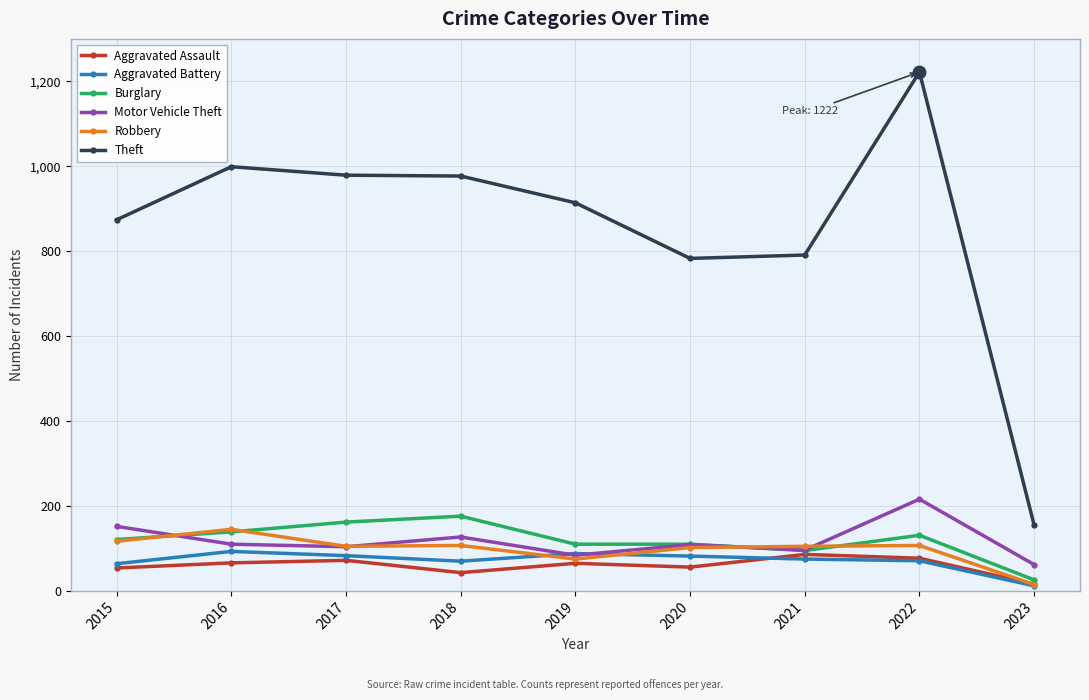

What is the highest value of the Robbery series?

145